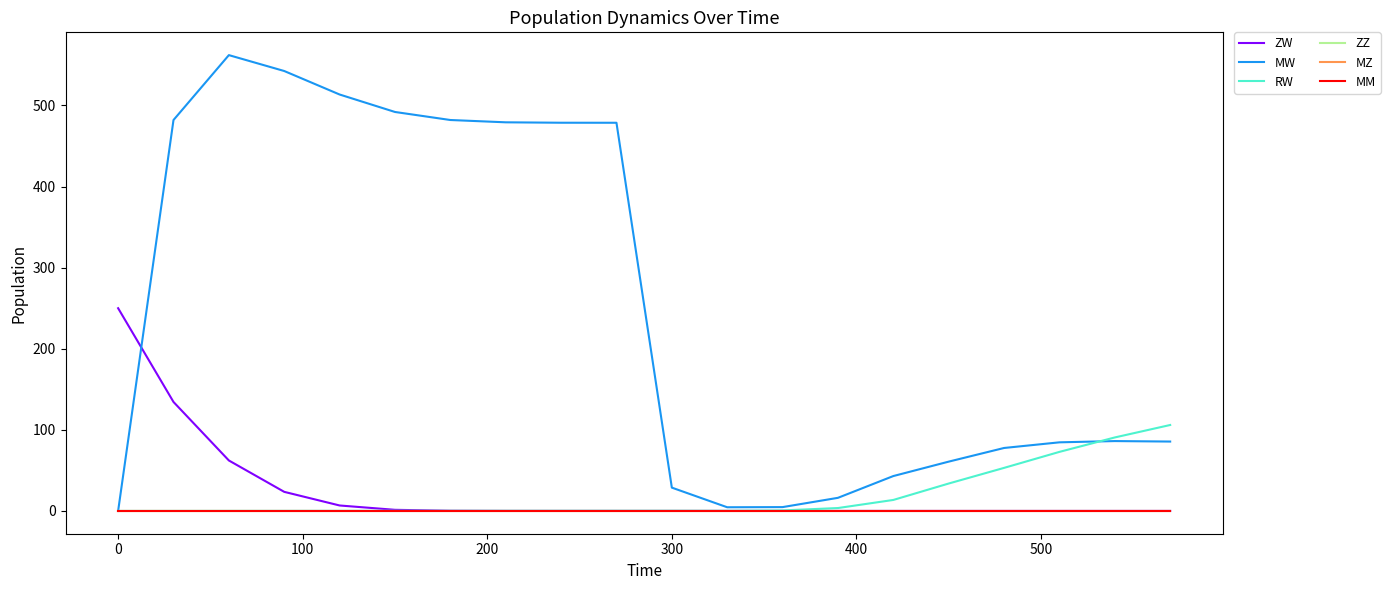

Reading left to right, list all the values displayed in this chart.

ZW: 250.0	134.4	62.2	23.5	6.7	1.4	0.2	0.0	0.0	0.0	0.0	0.0	0.0	0.0	0.0	0.0	0.0	0.0	0.0	0.0
MW: 0.0	482.1	562.1	542.5	513.5	492.0	482.1	479.3	478.7	478.7	28.7	4.5	4.7	16.2	43.0	60.8	77.6	84.6	86.2	85.6
RW: 0.0	0.0	0.0	0.1	0.1	0.1	0.1	0.2	0.2	0.2	0.2	0.1	0.6	3.6	13.5	33.8	53.1	72.8	90.6	106.0
ZZ: 0.0	0.0	0.0	0.0	0.0	0.0	0.0	0.0	0.0	0.0	0.0	0.0	0.0	0.0	0.0	0.0	0.0	0.0	0.0	0.0
MZ: 0.0	0.0	0.0	0.0	0.0	0.0	0.0	0.0	0.0	0.0	0.0	0.0	0.0	0.0	0.0	0.0	0.0	0.0	0.0	0.0
MM: 0.0	0.0	0.0	0.0	0.0	0.0	0.0	0.0	0.0	0.0	0.0	0.0	0.0	0.0	0.0	0.0	0.0	0.0	0.0	0.0